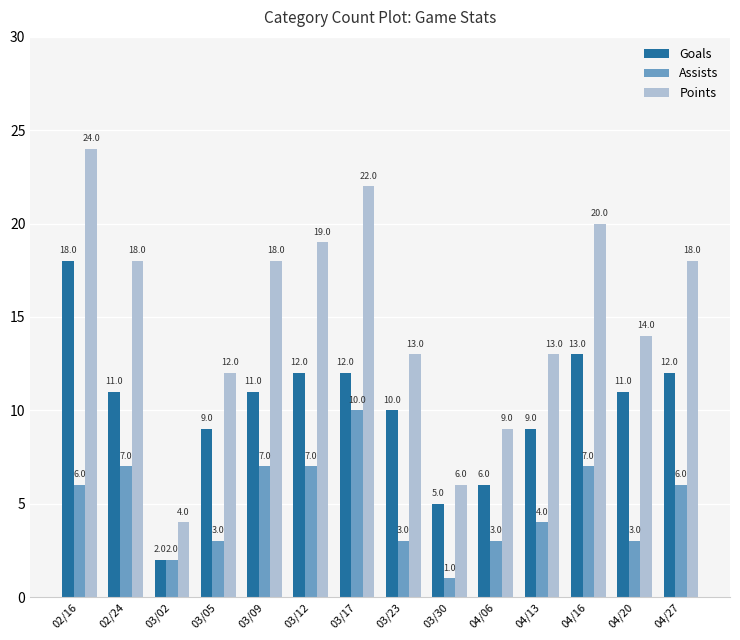

Which series has the largest total across all categories?

Points